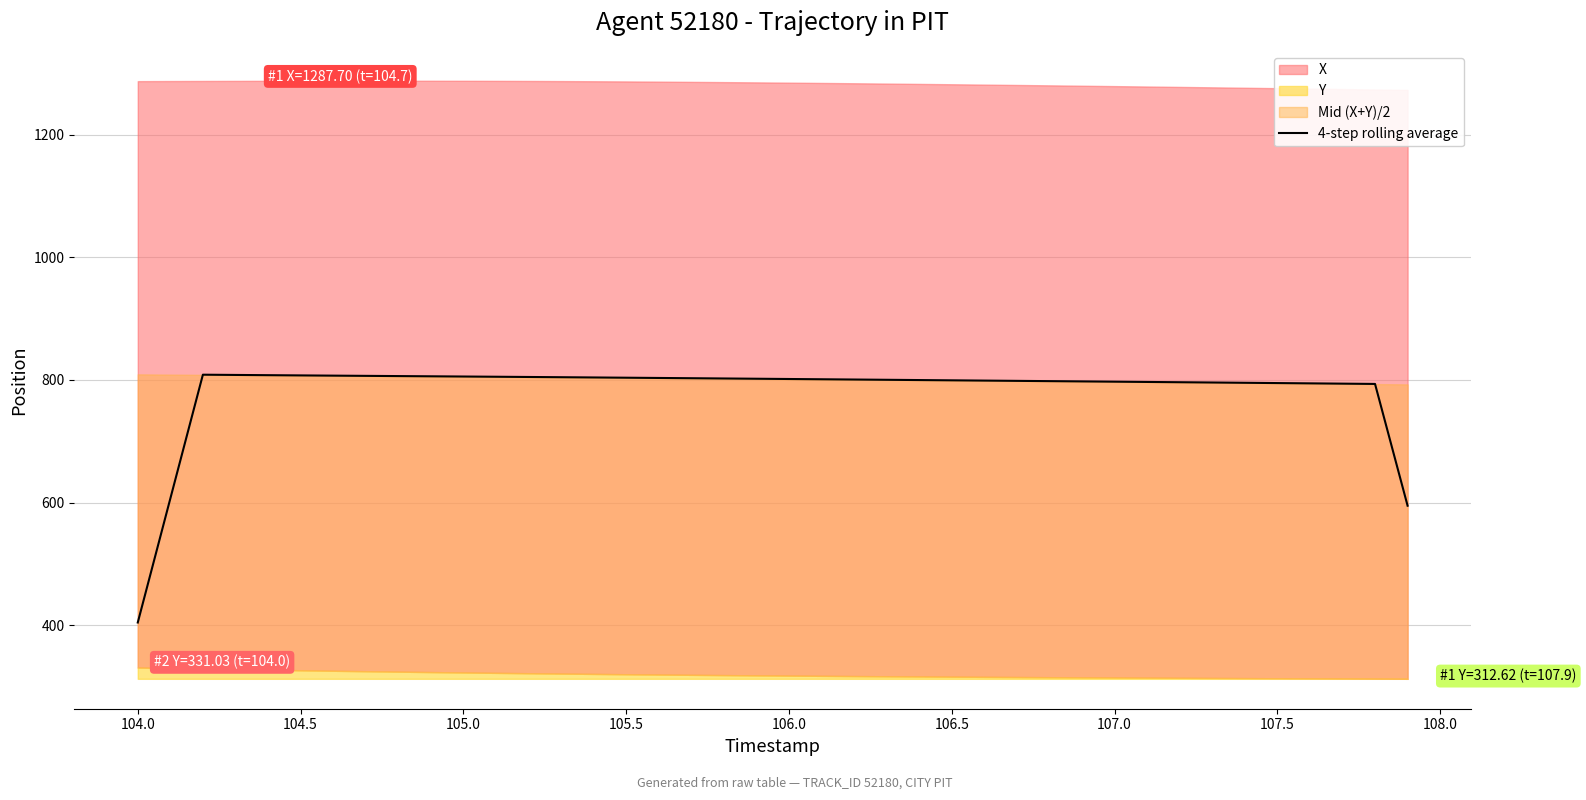

Is it true that 4-step rolling average equals 794.8 at 107.5?

True